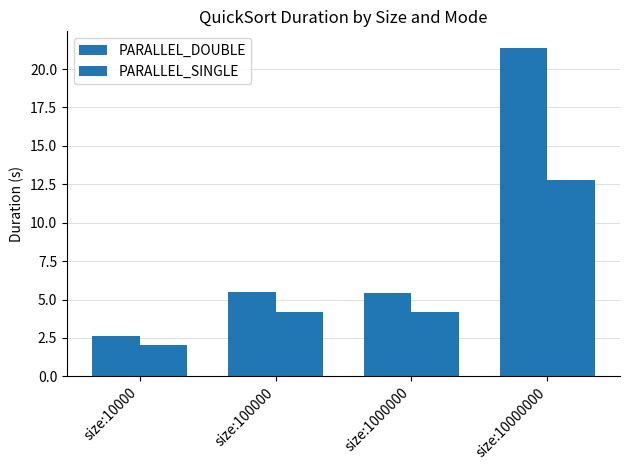

What is the sum of all PARALLEL_SINGLE values?

23.2